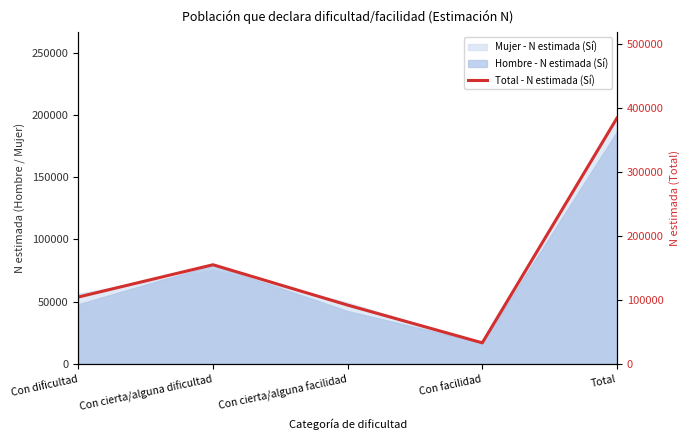

What is the average value?

153511